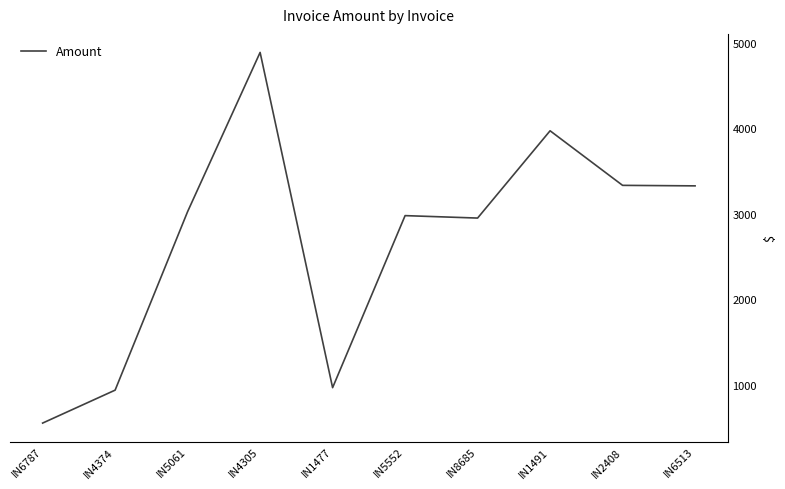

Which category has the lowest value across all series?

IN6787